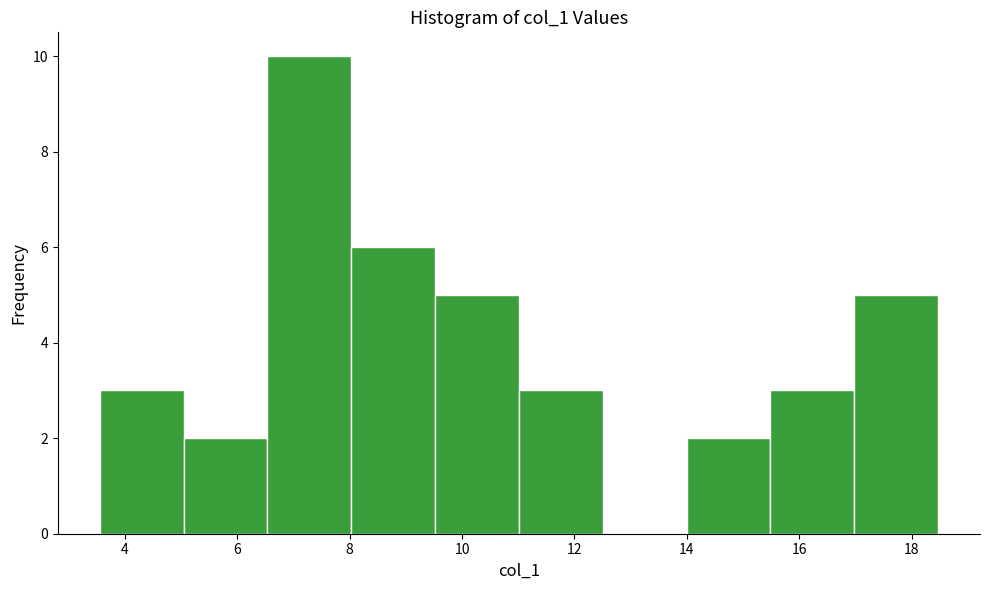

Reading left to right, transcribe this chart: for each bar, give the range it covers on the x-axis and its height. Neither the bar edges nor the heights are printed on the chart, so give them approximately, as read against the axes.

3.6 to 5.0: 3
5.0 to 6.6: 2
6.6 to 8.0: 10
8.0 to 9.6: 6
9.6 to 11.0: 5
11.0 to 12.6: 3
12.6 to 14.0: 0
14.0 to 15.4: 2
15.4 to 17.0: 3
17.0 to 18.4: 5